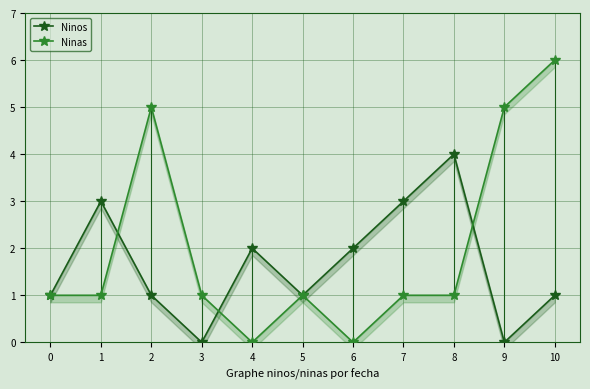

List the series in order of their peak value, lowest first.

Ninos, Ninas